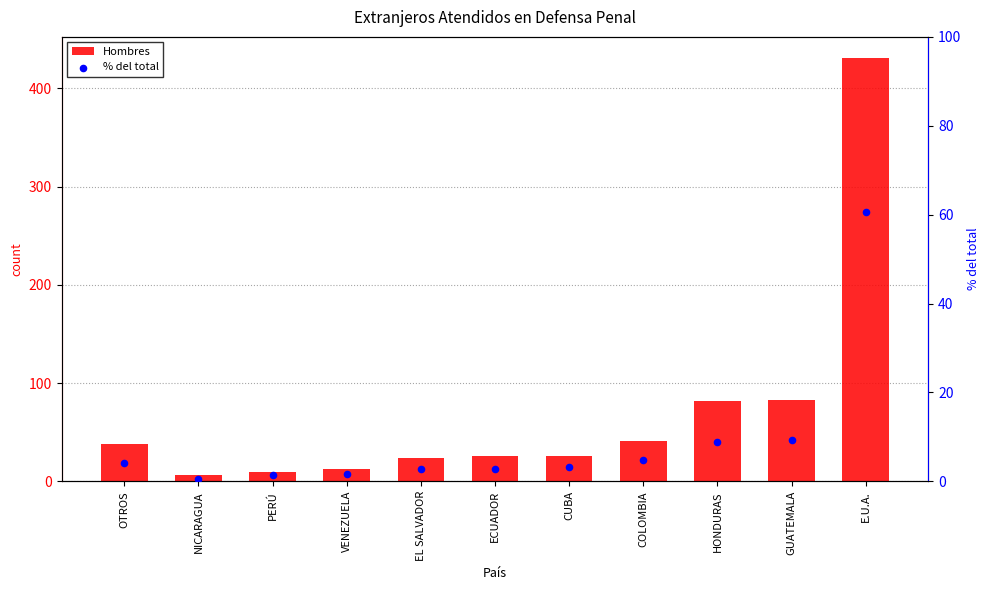

What is the total value across all series at CUBA?

29.2